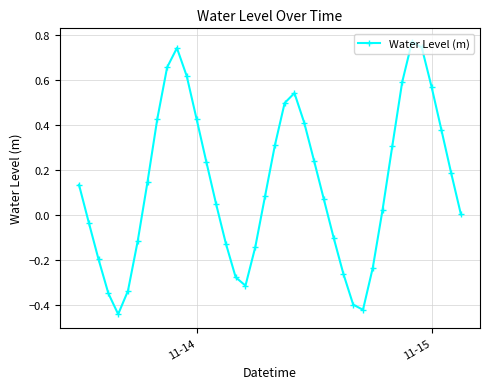

How many points are lower than both their immediate neighbors (excluding endpoints)?

3